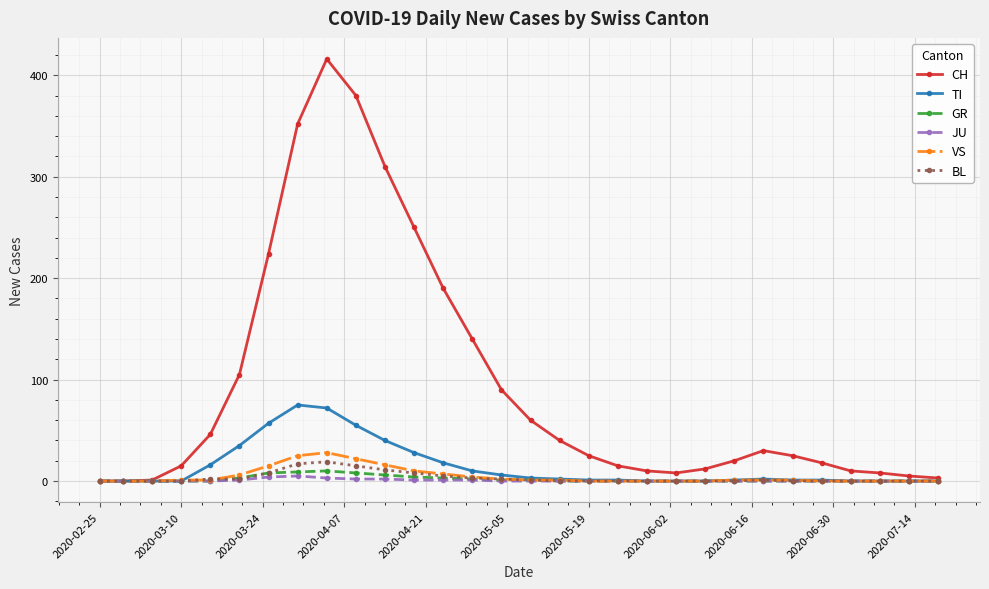

At how many categories does at least one series exceed 325?

3